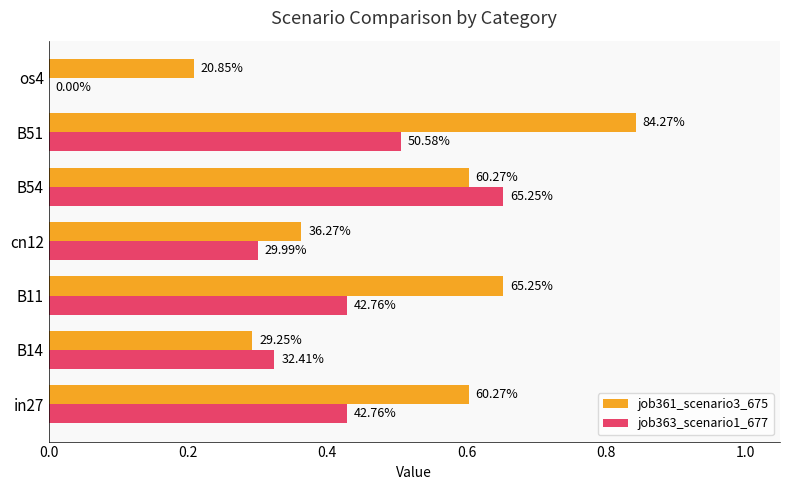

What are all the series names shown in the legend?

job361_scenario3_675, job363_scenario1_677